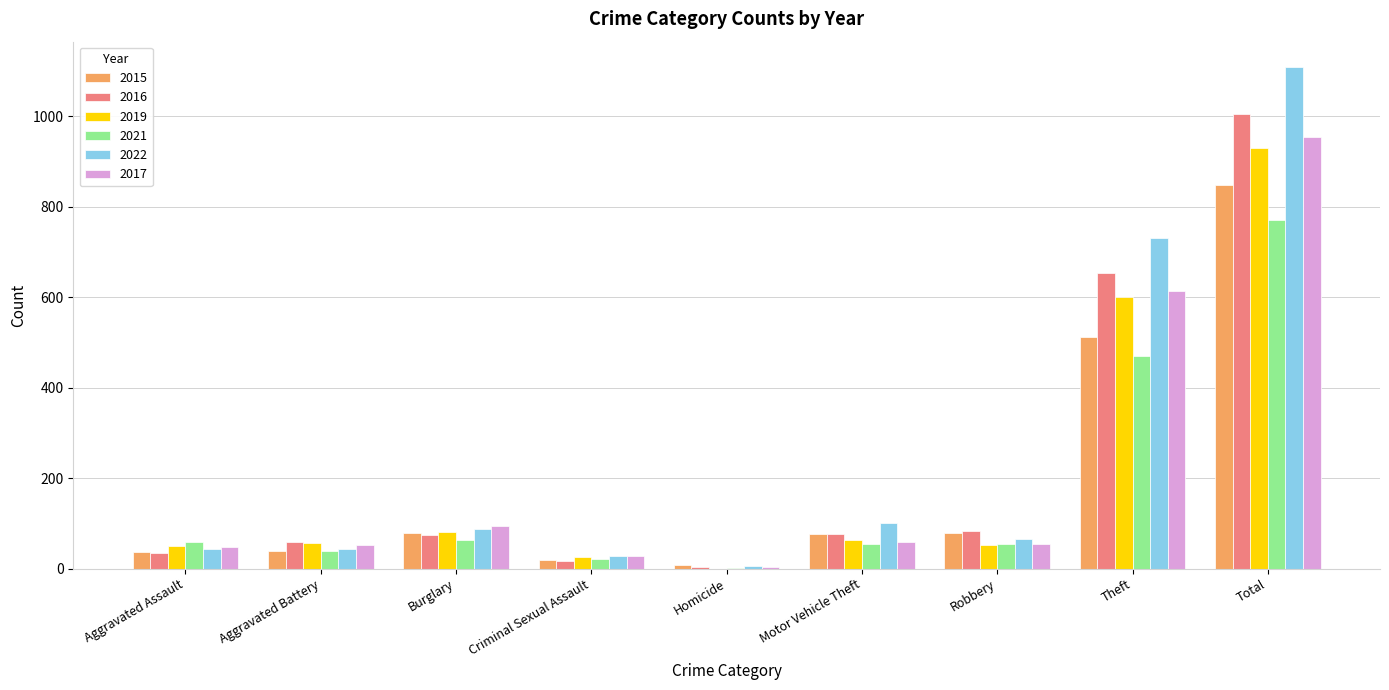

What is the average value of the 2016 series?

223